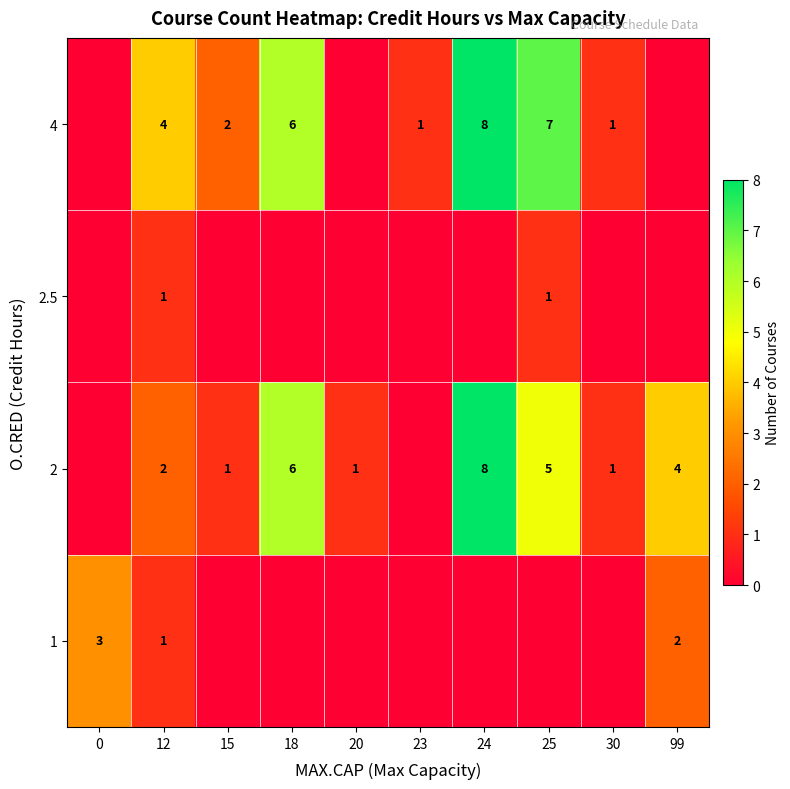

At how many categories does at least one series exceed 4?

3